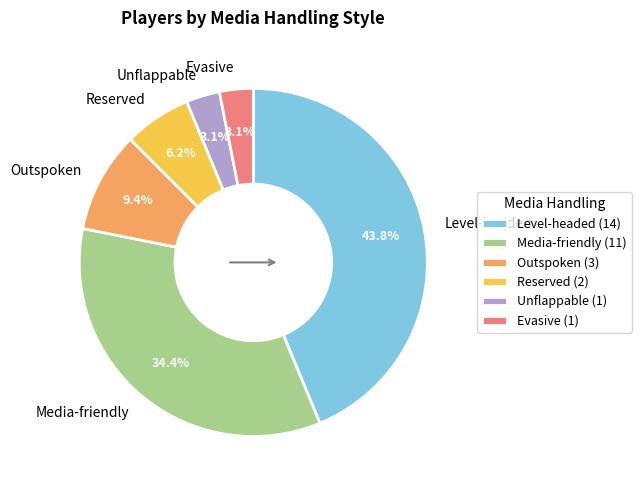

Count the number of slices in the pie.

6